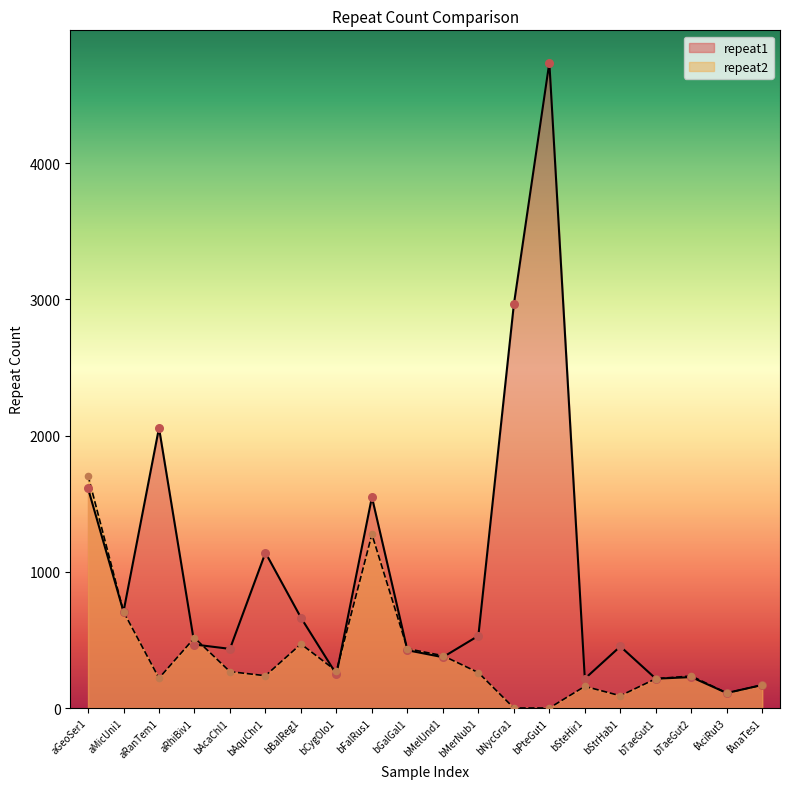

What are all the series names shown in the legend?

repeat1, repeat2